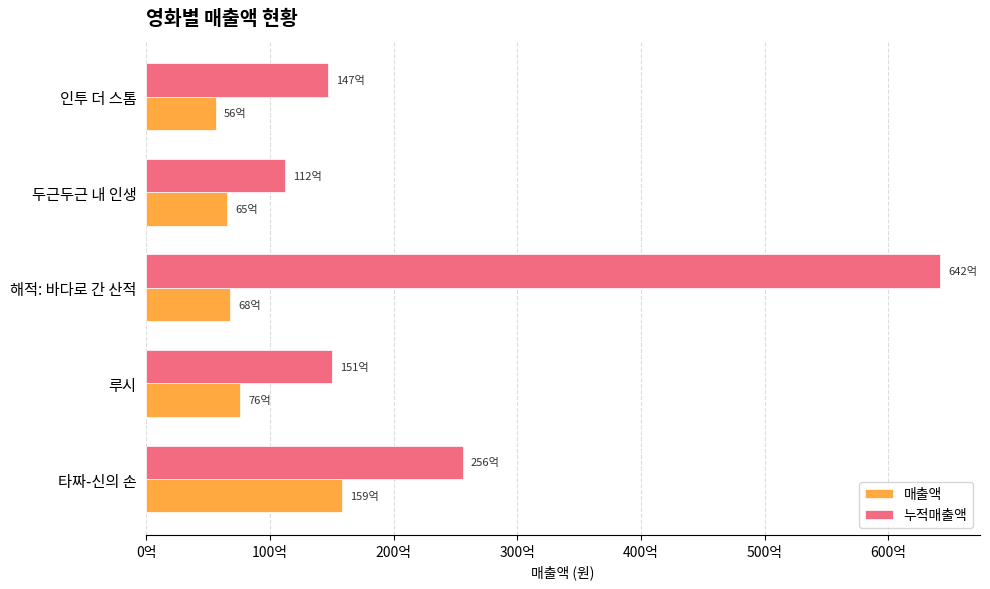

Rank the series by their maximum value, from highest to lowest.

누적매출액, 매출액